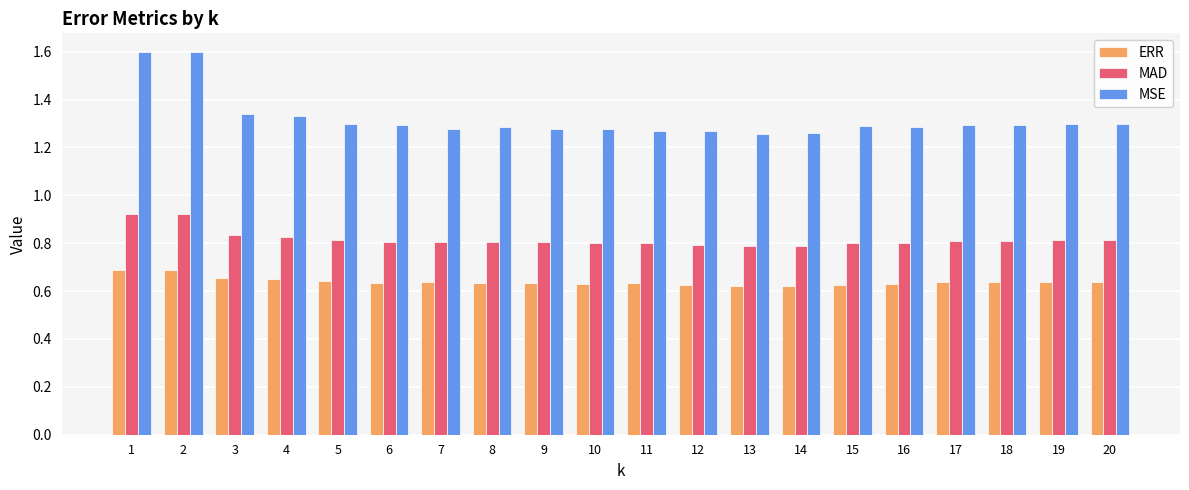

Rank the series by their average value, from highest to lowest.

MSE, MAD, ERR